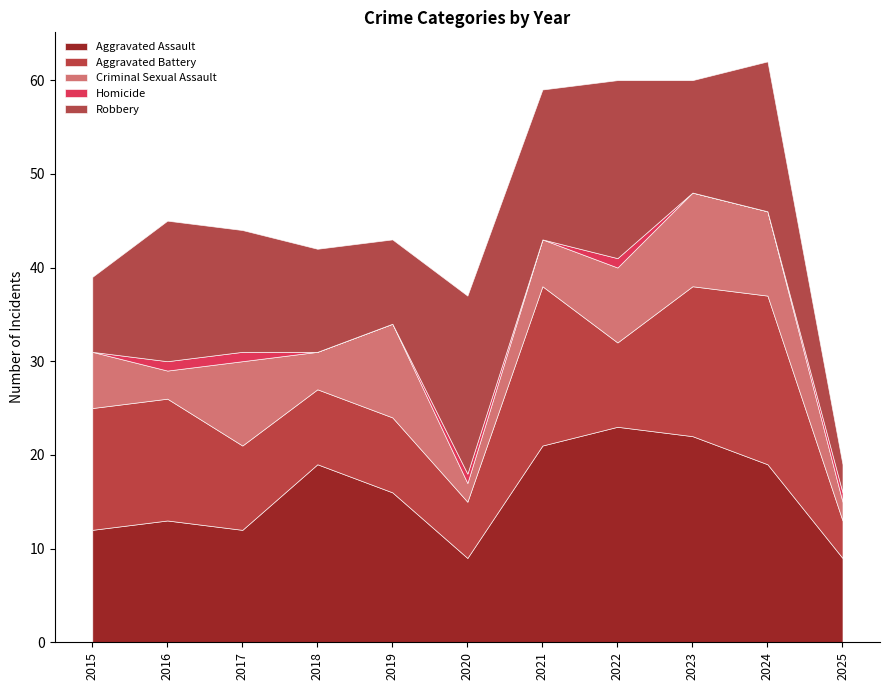

List the labels in order of Criminal Sexual Assault value, smallest first.

2020, 2025, 2016, 2018, 2021, 2015, 2022, 2017, 2024, 2019, 2023